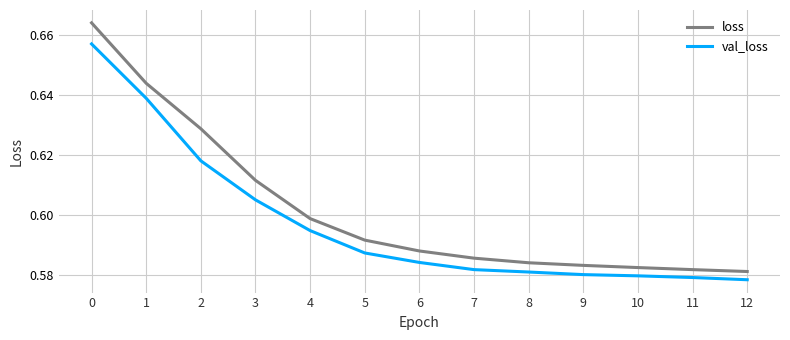

Count the number of categories in the chart.

13